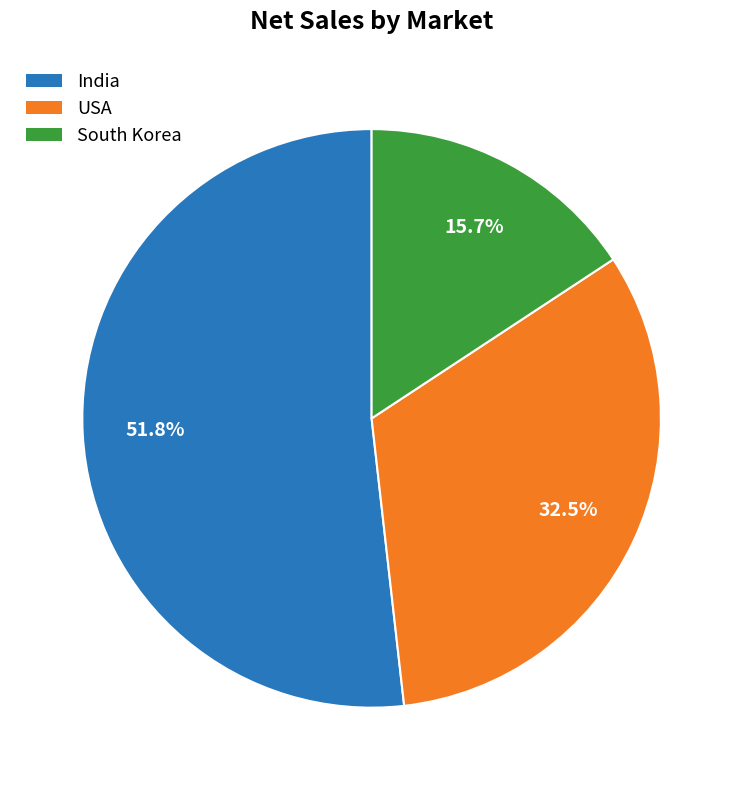

Between South Korea and USA, which is larger?

USA